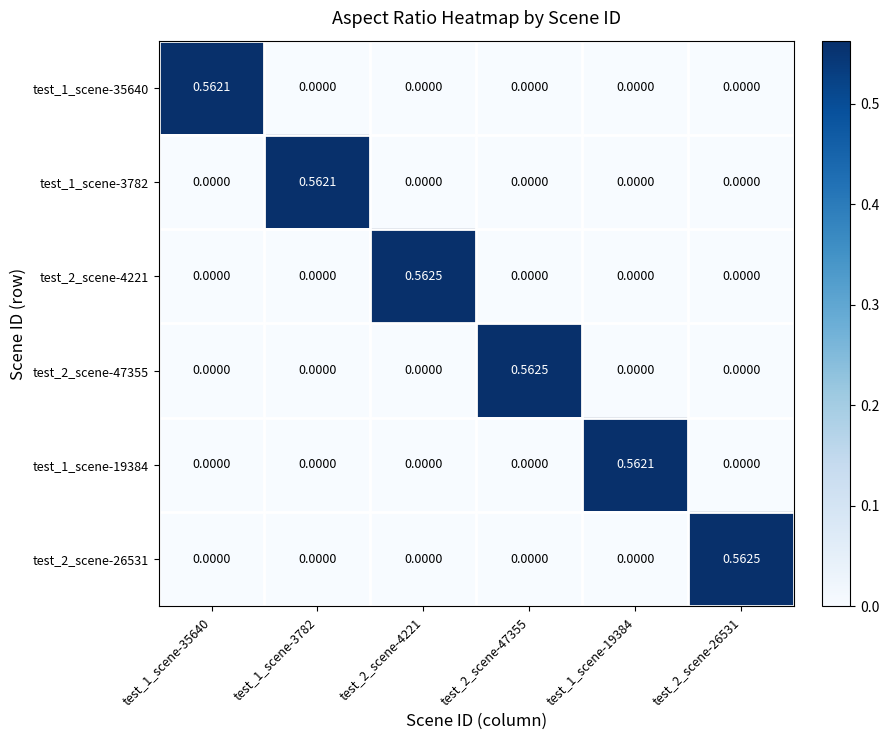

Is the value of test_2_scene-47355 at test_1_scene-19384 greater than the value of test_1_scene-35640 at test_1_scene-35640?

No